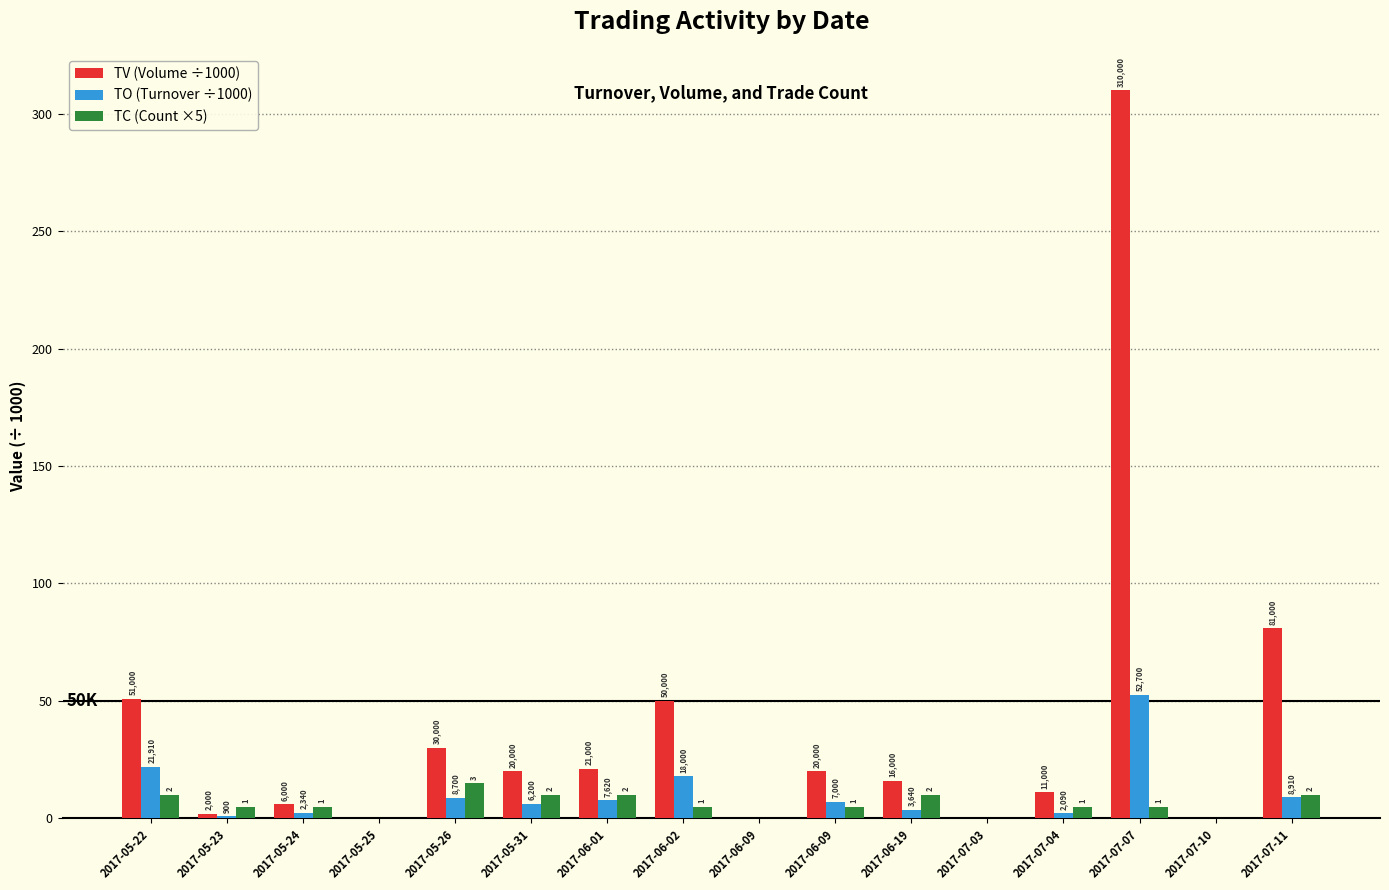

Rank the series by their maximum value, from highest to lowest.

TV (Volume ÷1000), TO (Turnover ÷1000), TC (Count ×5)